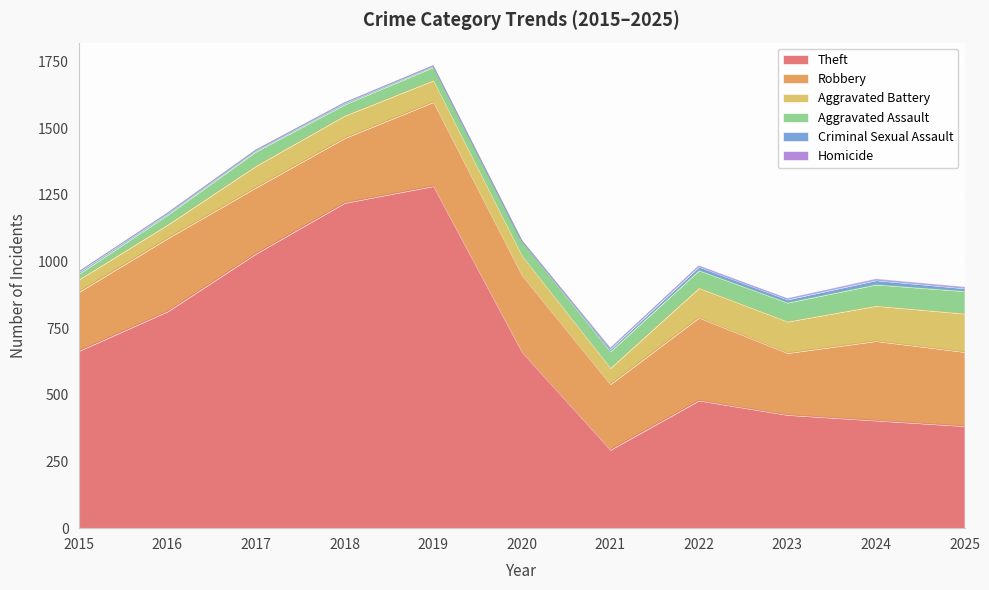

What is the difference between the Aggravated Battery values at 2019 and 2023?

37